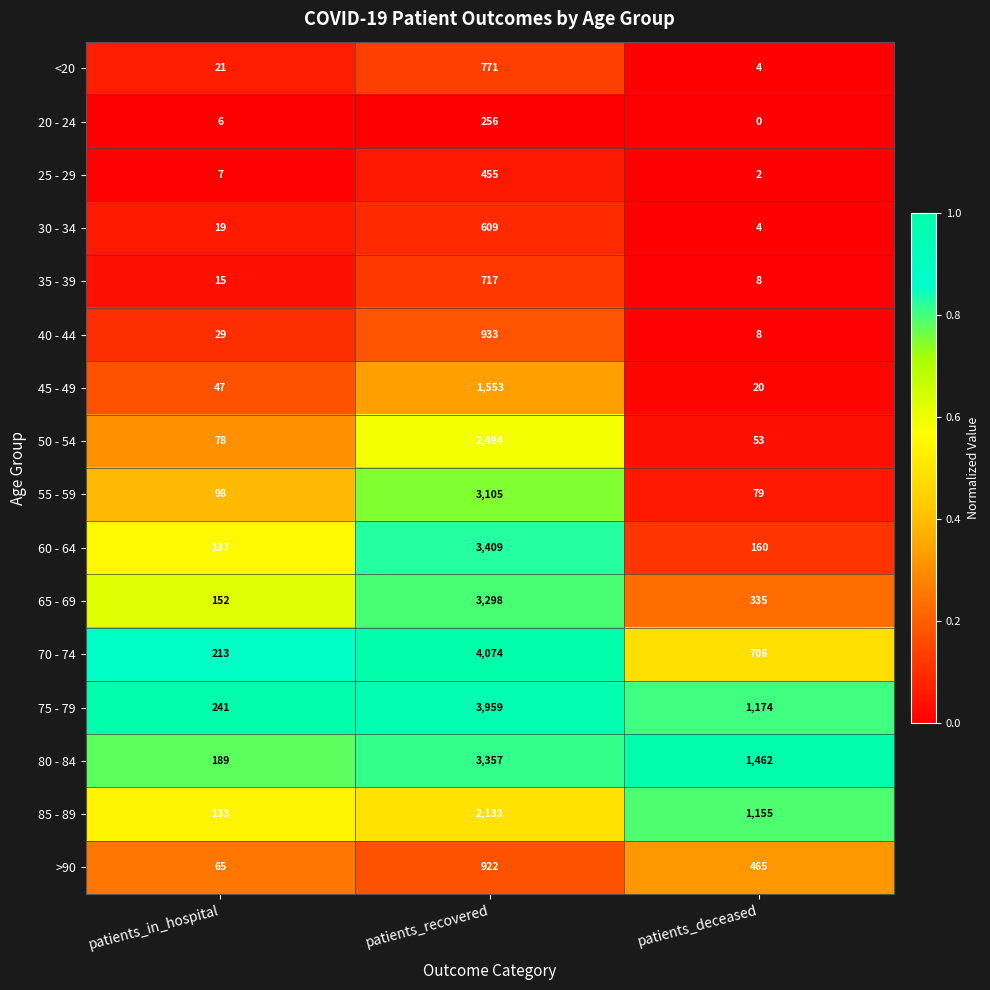

At which category is the sum across all series the highest?

patients_recovered